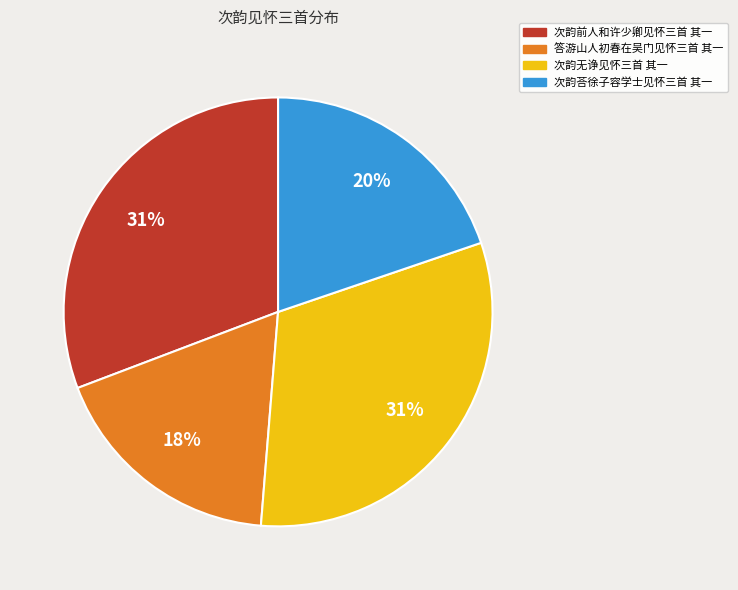

What is the ratio of the value at 次韵前人和许少卿见怀三首 其一 to the value at 次韵无诤见怀三首 其一?

1.0